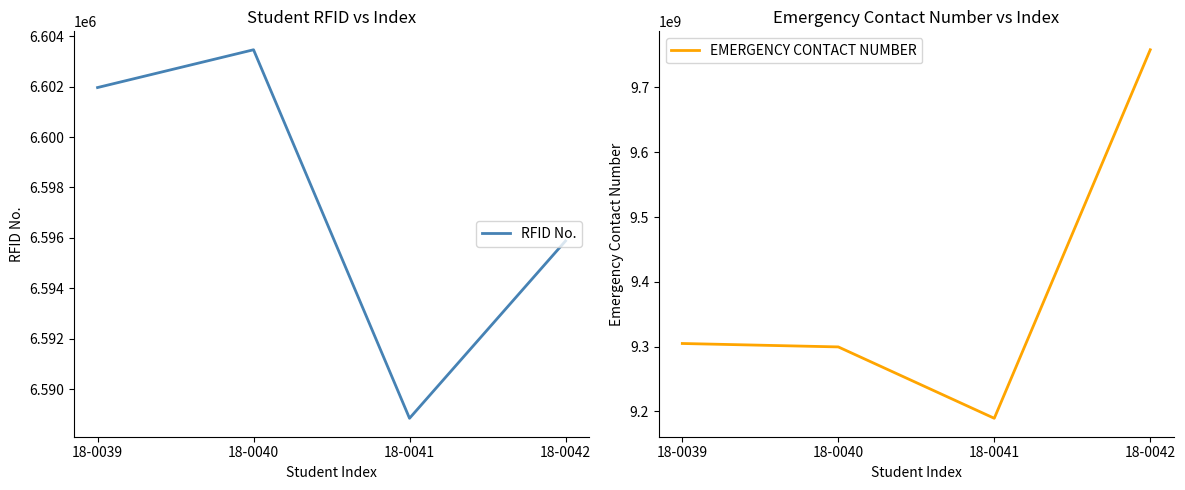

What are all the series names shown in the legend?

RFID No., EMERGENCY CONTACT NUMBER